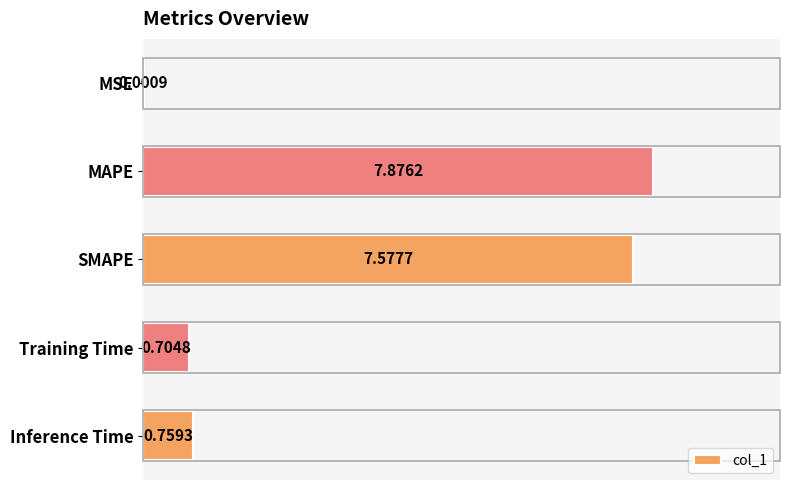

At which category does the chart reach its peak across all series?

MAPE